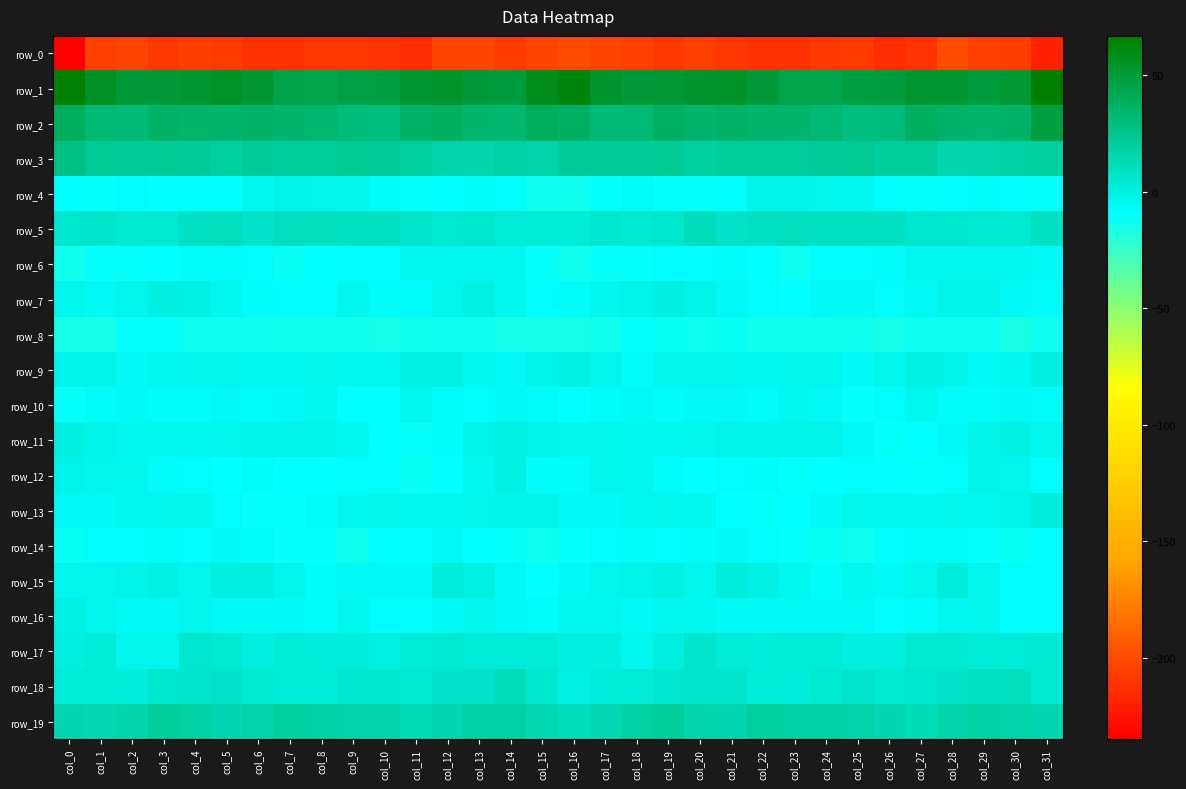

What is the highest value of the row_14 series?

-5.4